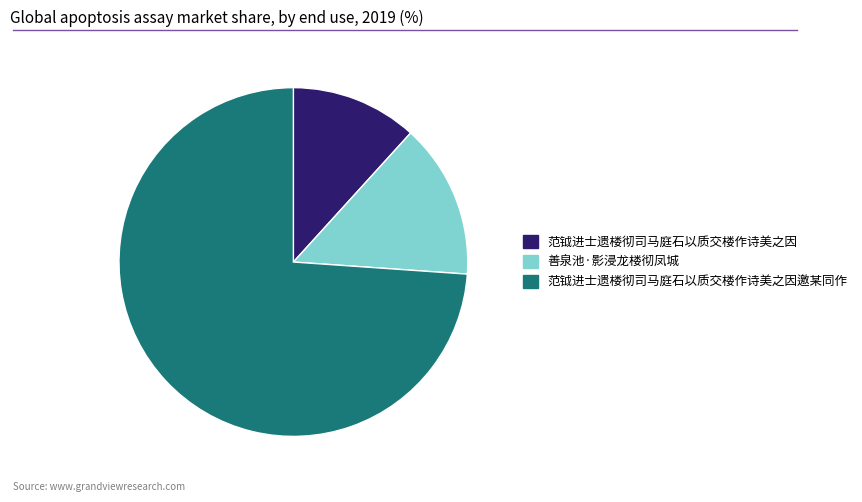

Is it true that 范钺进士遗楼彻司马庭石以质交楼作诗美之因 is 12% of the pie?

True